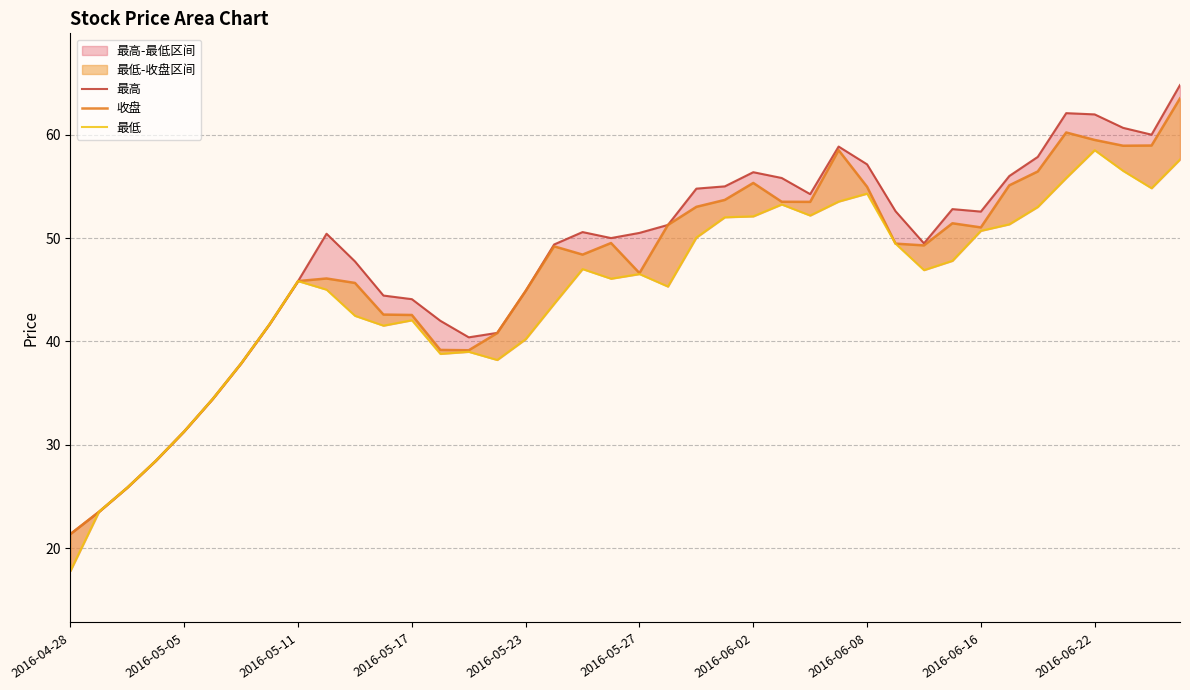

The 最低 series shows 43.6 at 17. True or false?

True